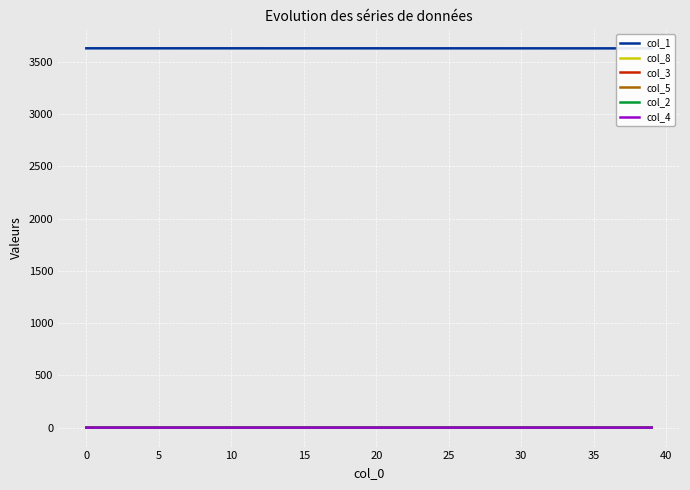

What value does the col_5 series have at 32?

0.1